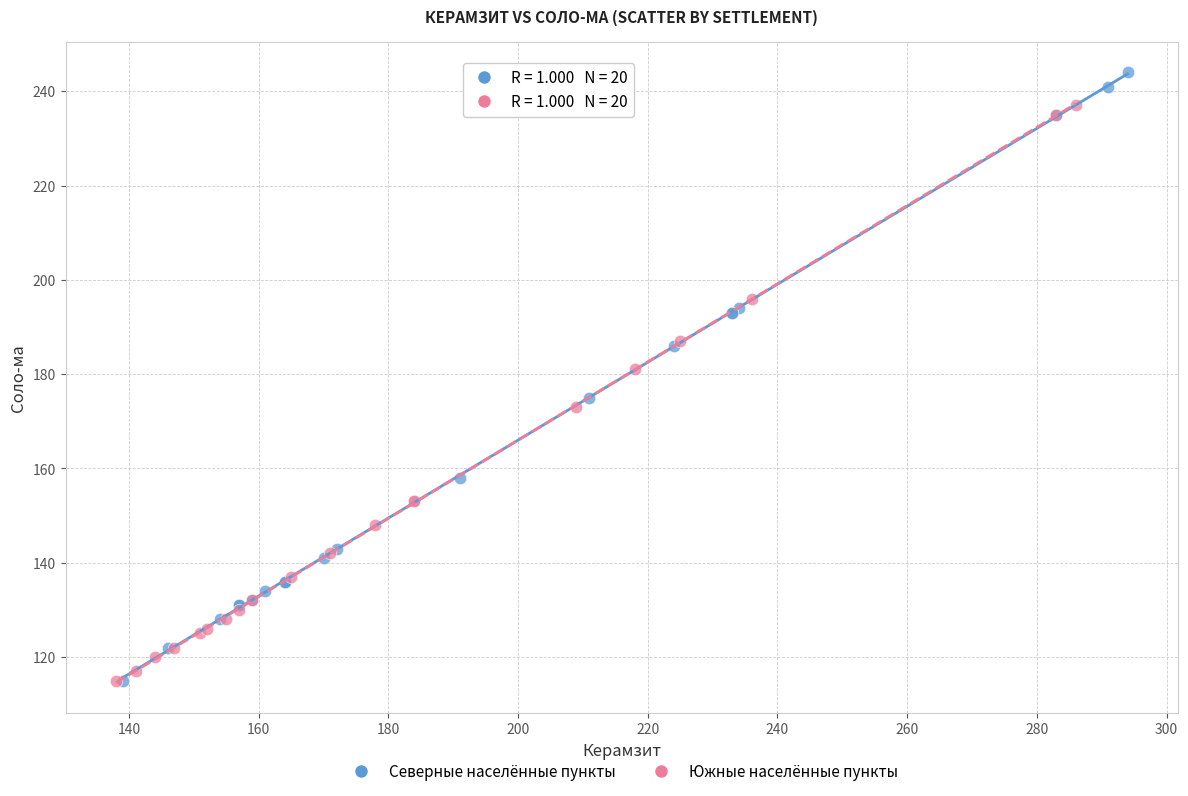

Which series reaches the maximum Y coordinate?

Северные населённые пункты